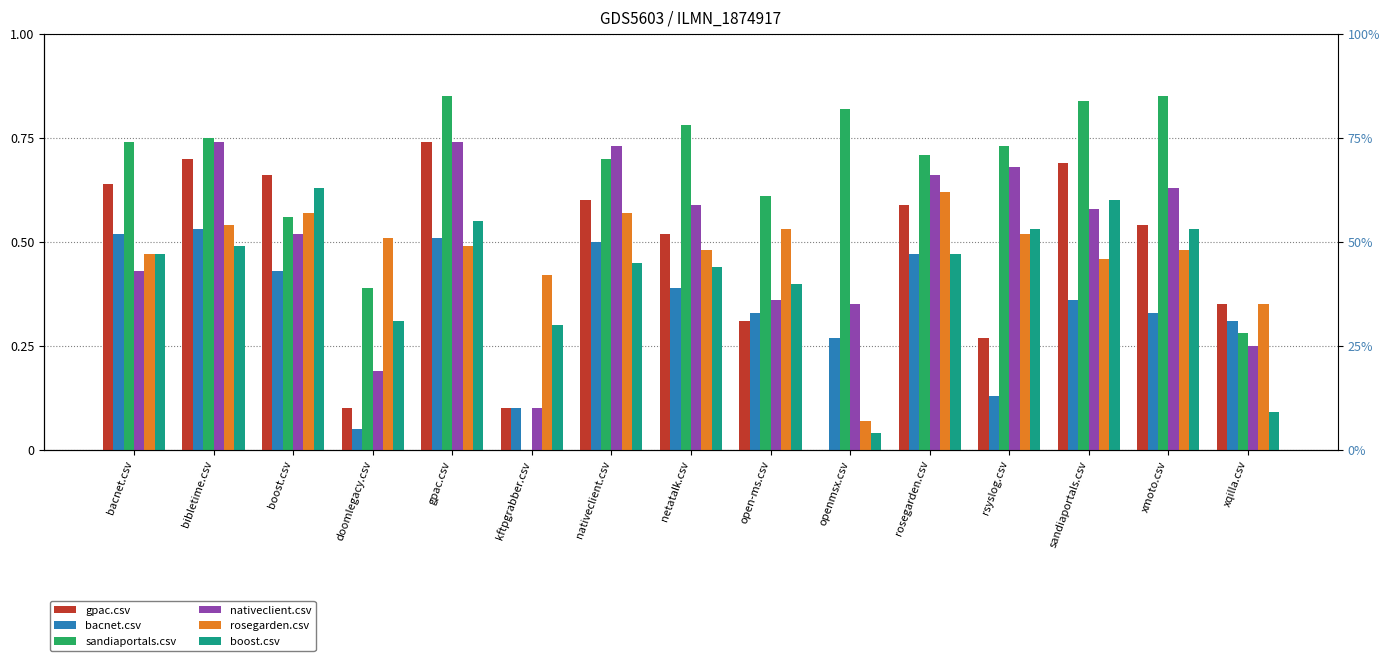

Is it true that rosegarden.csv equals 0.0 at openmsx.csv?

False